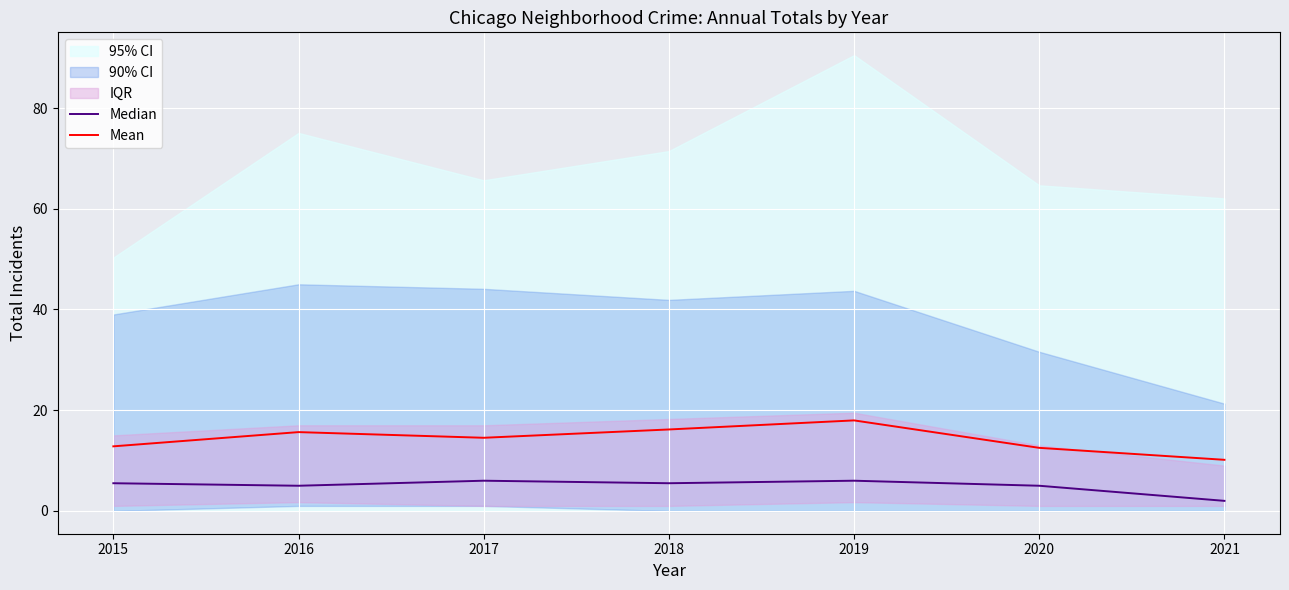

True or false: Median and Mean intersect in this chart.

False